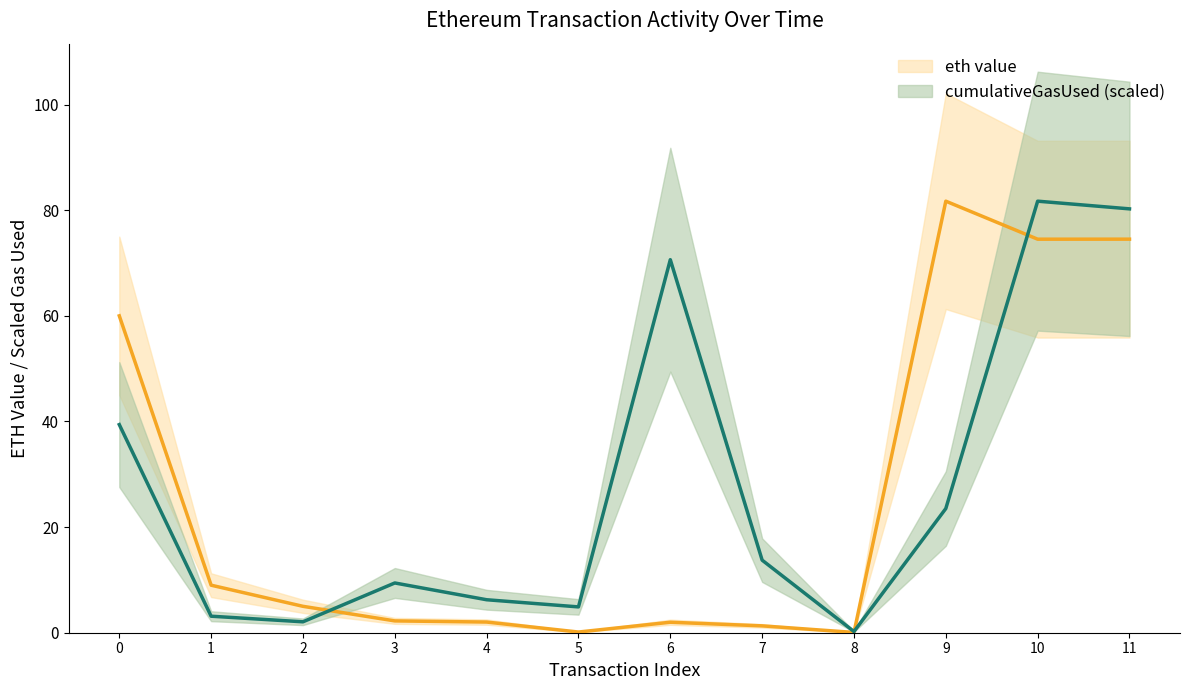

What is the average value of the cumulativeGasUsed (scaled) series?

27.9